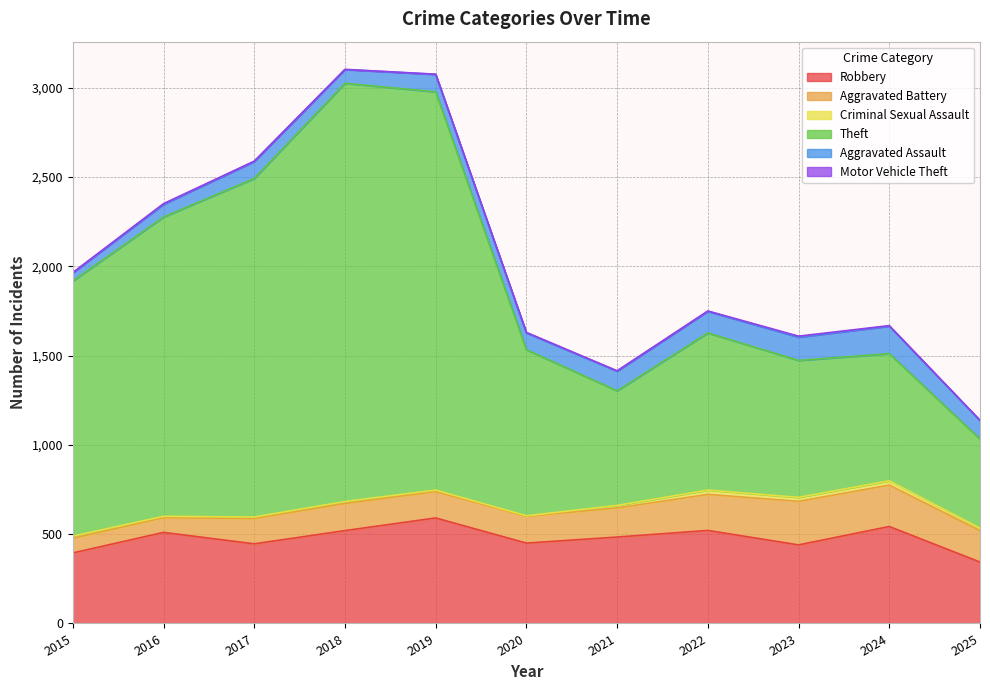

True or false: Theft and Aggravated Battery cross at least once.

False